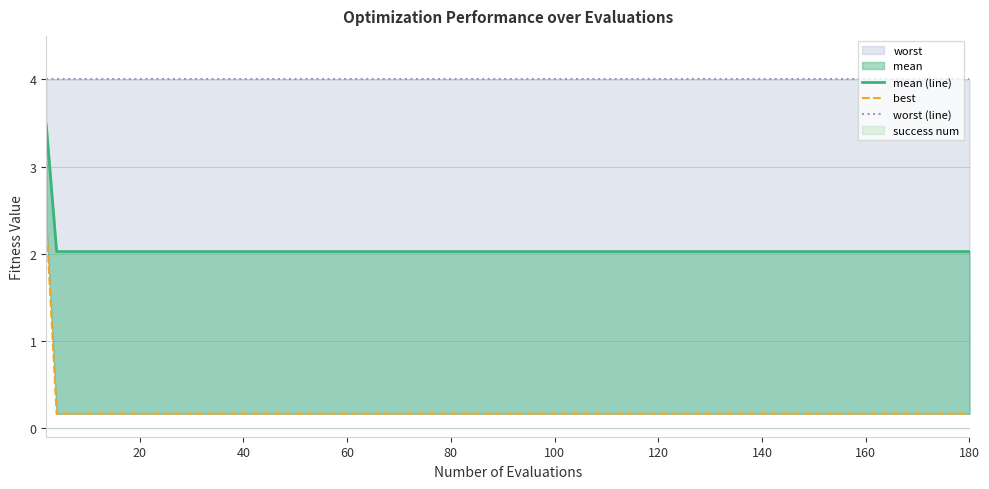

What is the smallest value displayed?

0.2